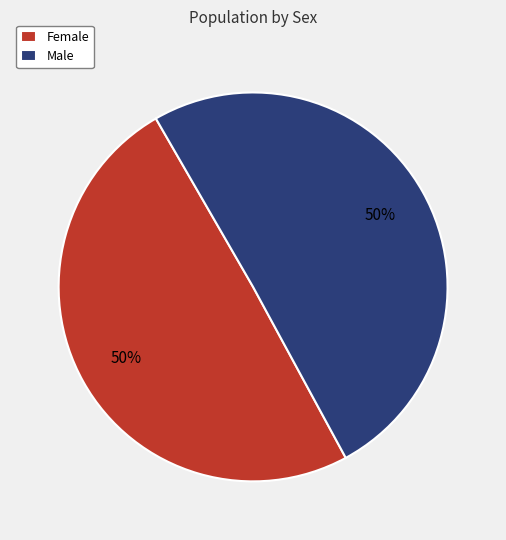

Is it true that Male is 64% of the pie?

False